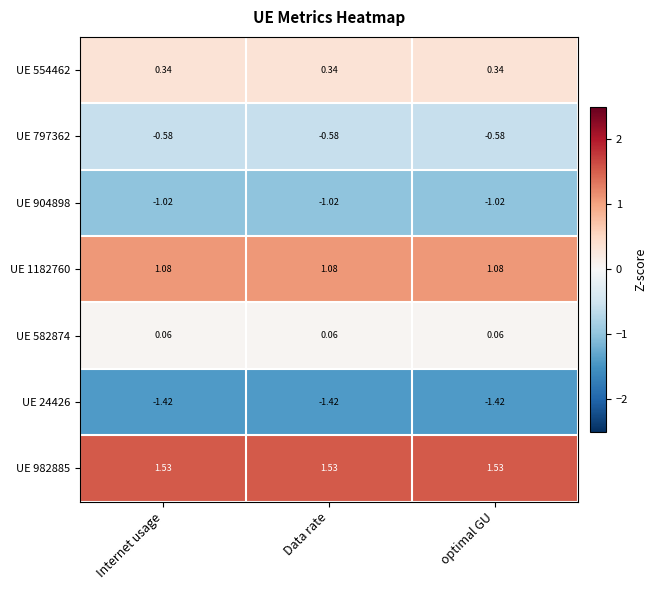

At how many categories does at least one series exceed 0?

3